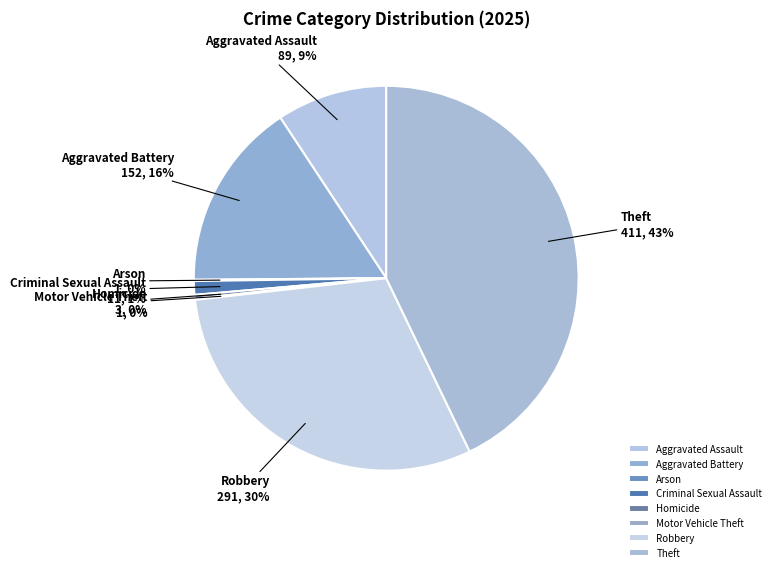

True or false: Robbery accounts for 30% of the total.

True